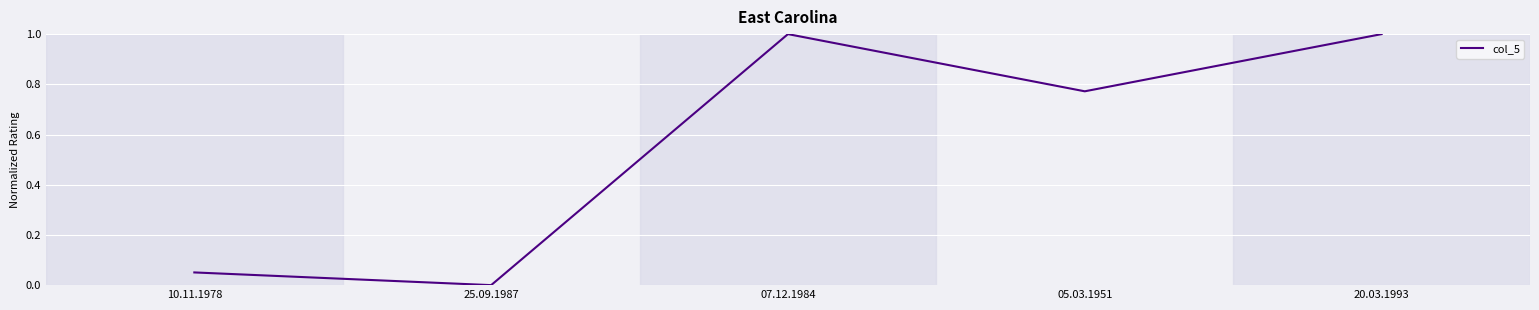

Does the chart have visible grid lines?

Yes